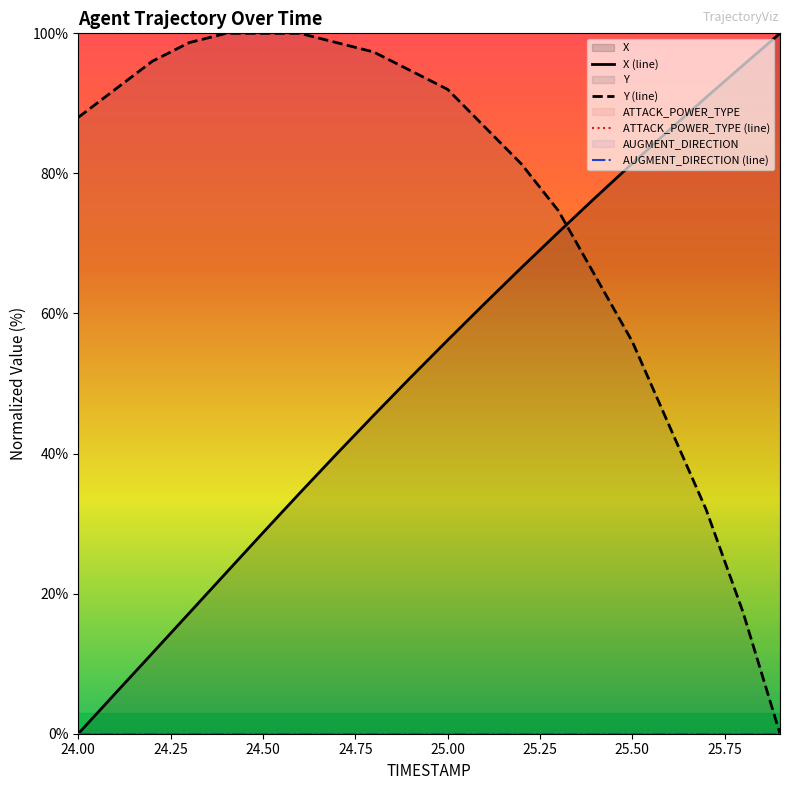

How many categories are shown in the chart?

20